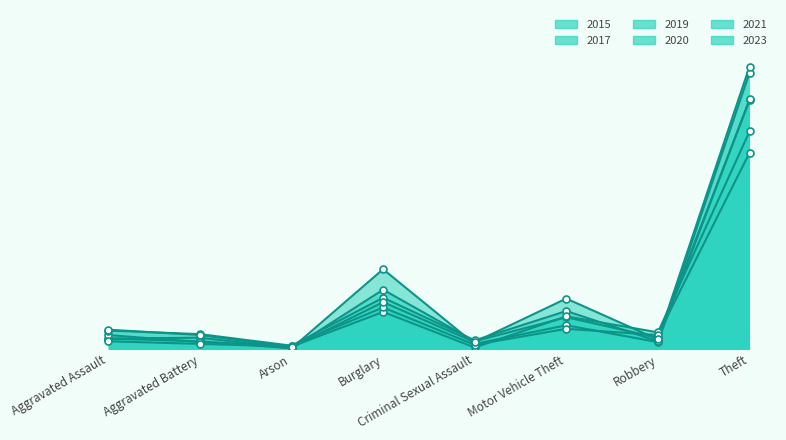

At how many categories does at least one series exceed 308?

1